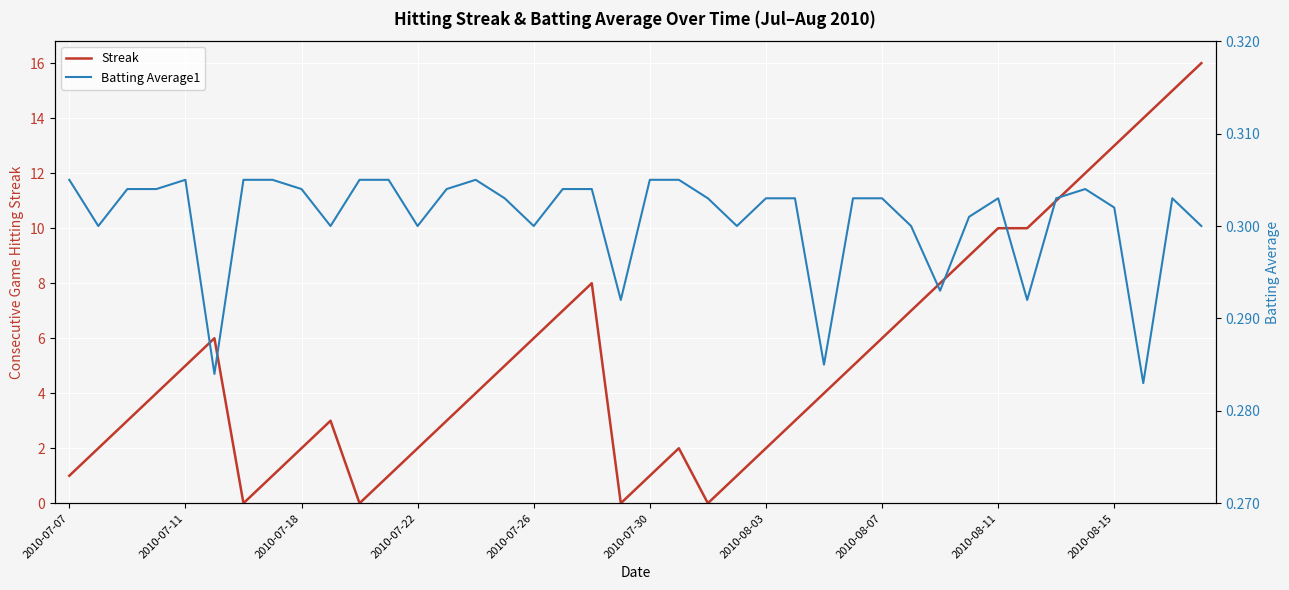

Which series has the largest total across all categories?

Streak